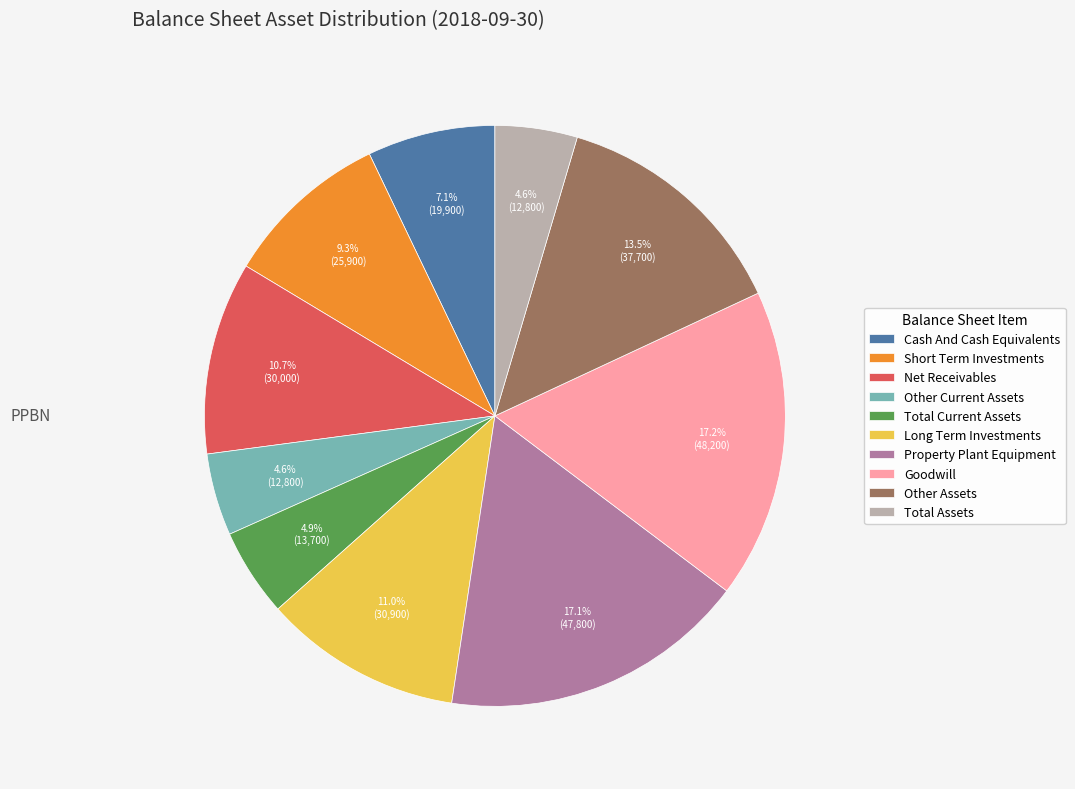

Which has a higher value, Goodwill or Cash And Cash Equivalents?

Goodwill